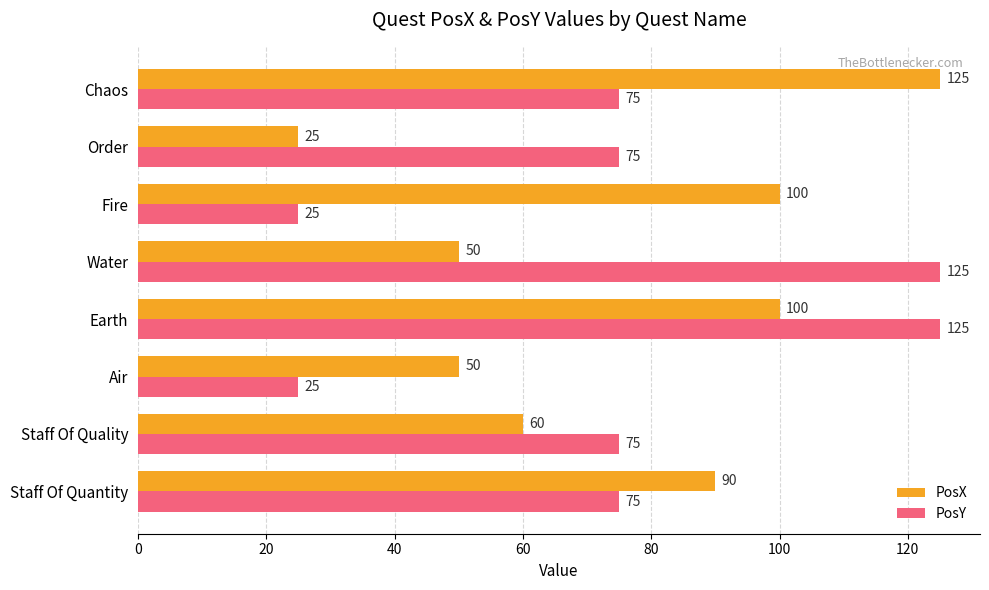

At Fire, list the series in order from smallest to largest.

PosY, PosX